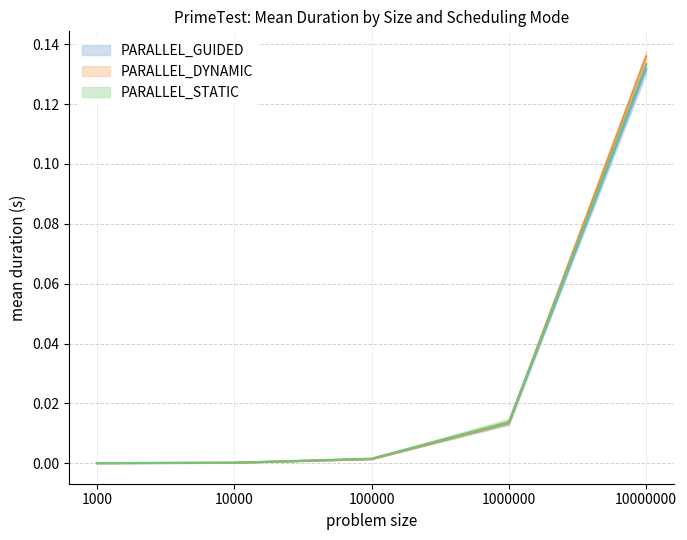

Reading left to right, transcribe all the data shown in this chart.

PARALLEL_GUIDED: 0.0	0.0	0.0	0.0	0.1
PARALLEL_DYNAMIC: 0.0	0.0	0.0	0.0	0.1
PARALLEL_STATIC: 0.0	0.0	0.0	0.0	0.1